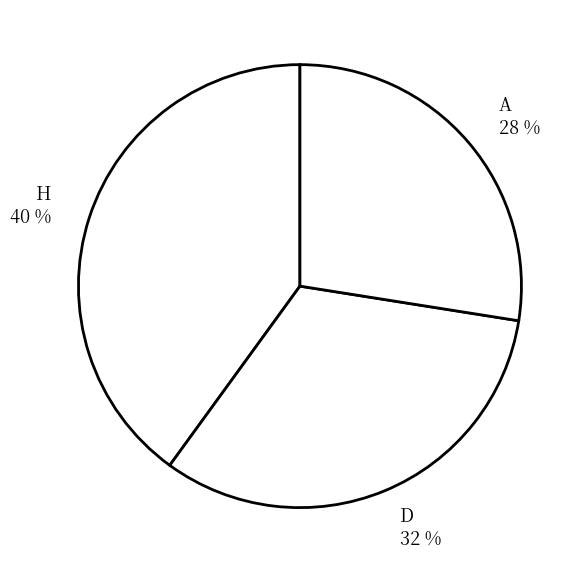

Count the number of slices in the pie.

3